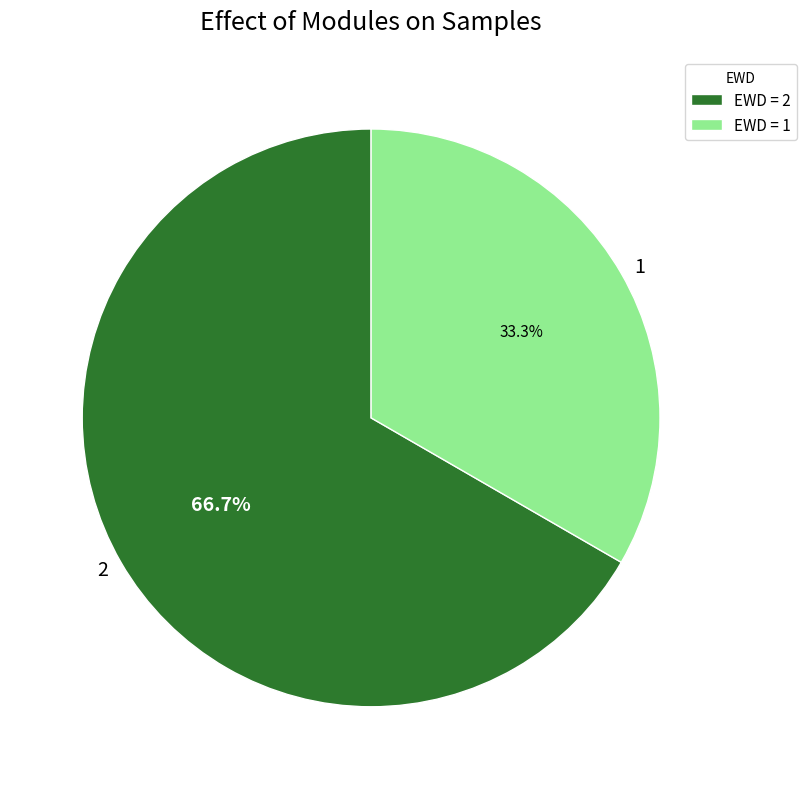

Which slice represents more than half of the pie?

2